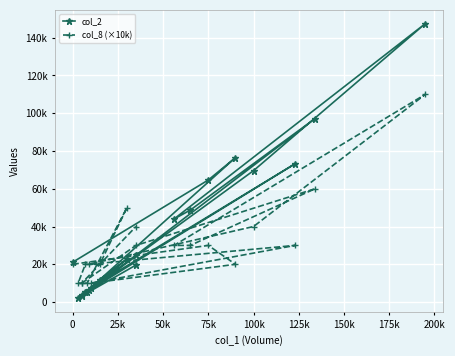

Where do col_8 (×10k) and col_2 first cross each other?

25k and 50k